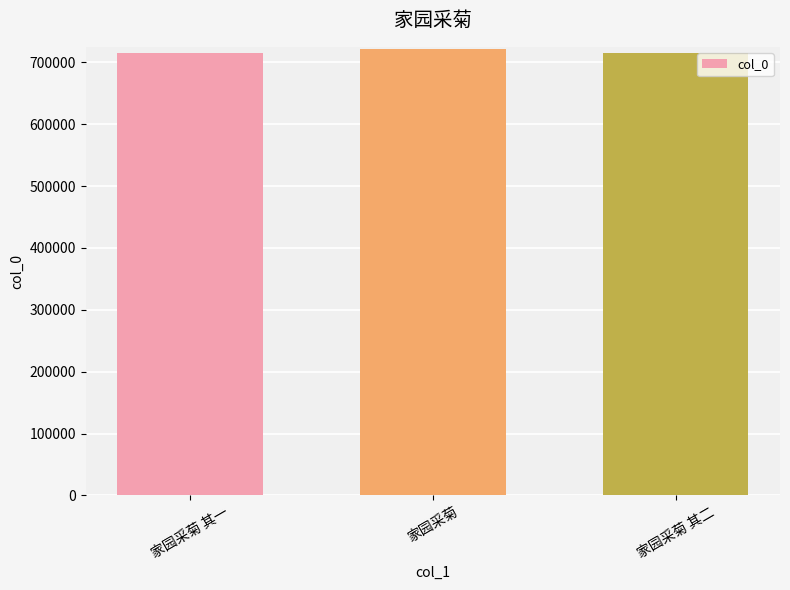

What is the value of the 3rd bar from the left?

714650